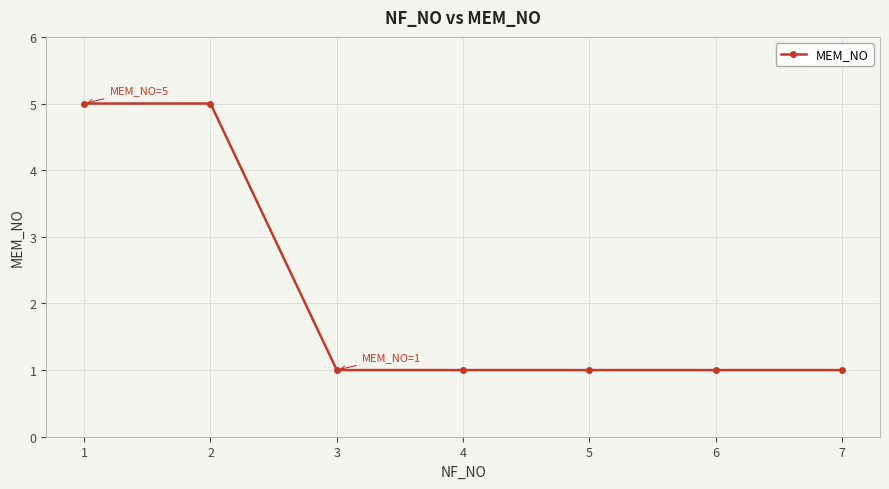

What is the sum of all values?

15